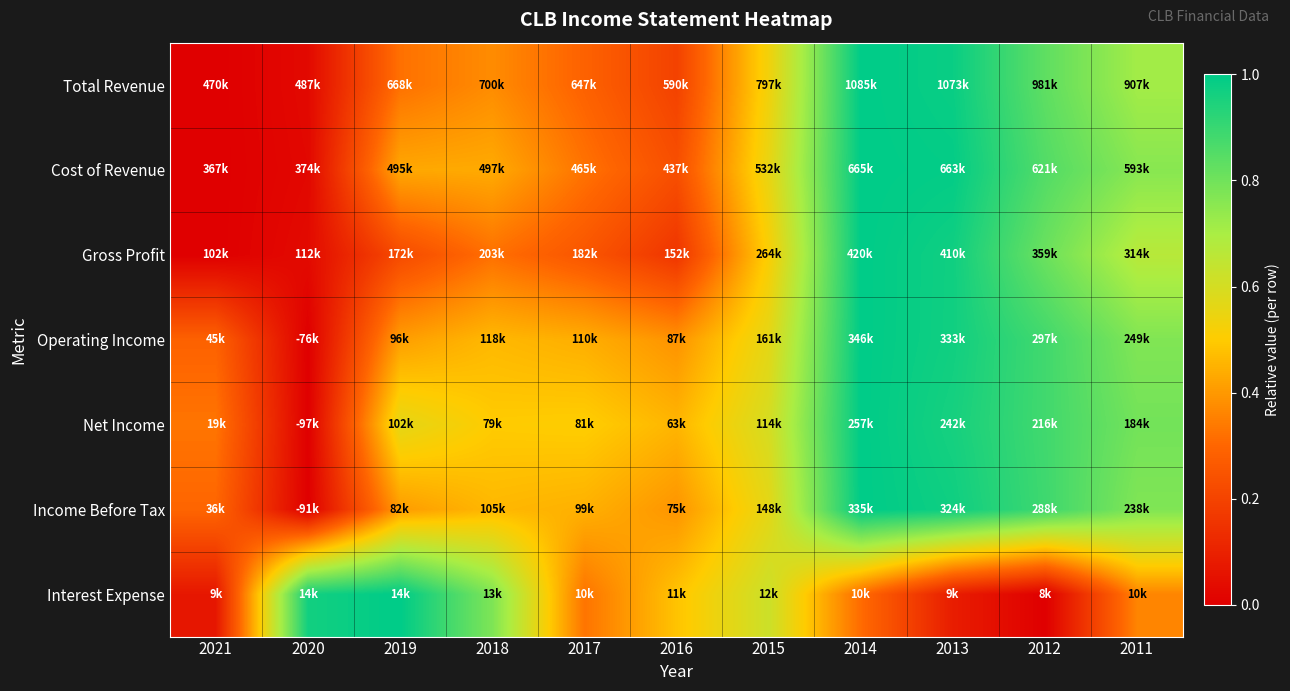

At which category does the chart reach its peak across all series?

2014